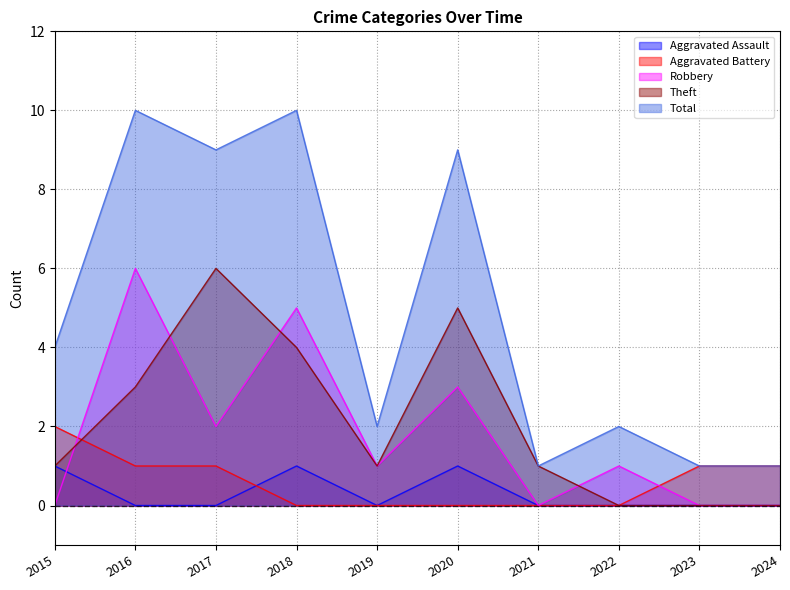

Reading left to right, transcribe all the data shown in this chart.

Aggravated Assault: 1	0	0	1	0	1	0	0	0	0
Aggravated Battery: 2	1	1	0	0	0	0	0	1	1
Robbery: 0	6	2	5	1	3	0	1	0	0
Theft: 1	3	6	4	1	5	1	0	0	0
Total: 4	10	9	10	2	9	1	2	1	1